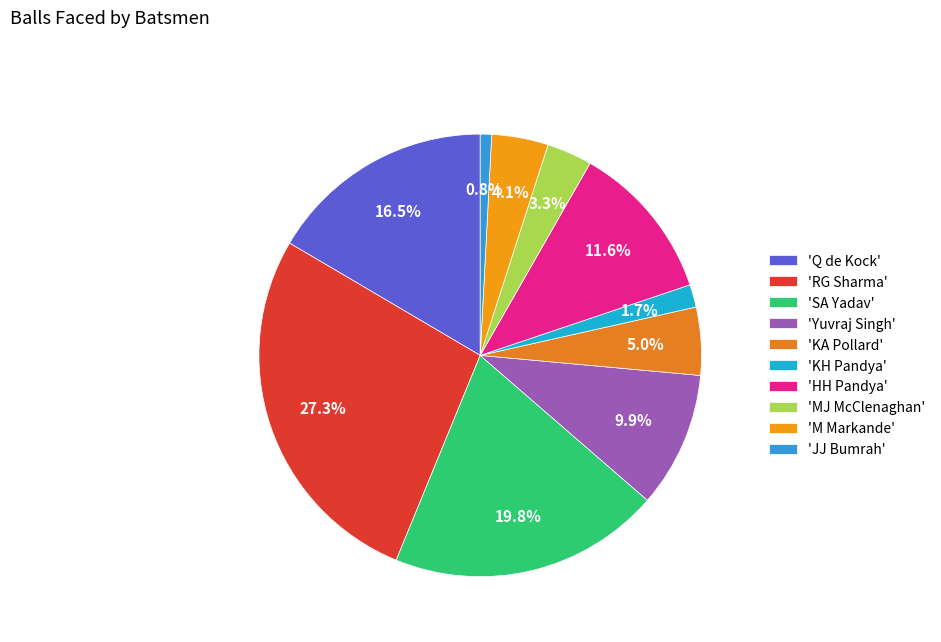

To the nearest percent, what is the average slice percentage?

10%